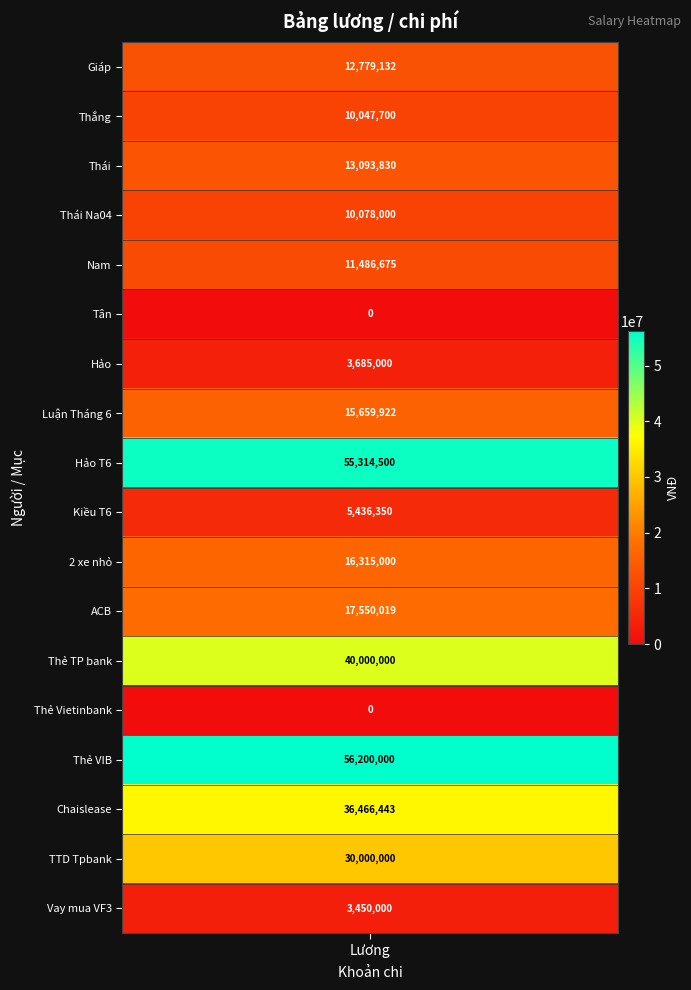

Is it true that the value at Tân is 0.0?

True